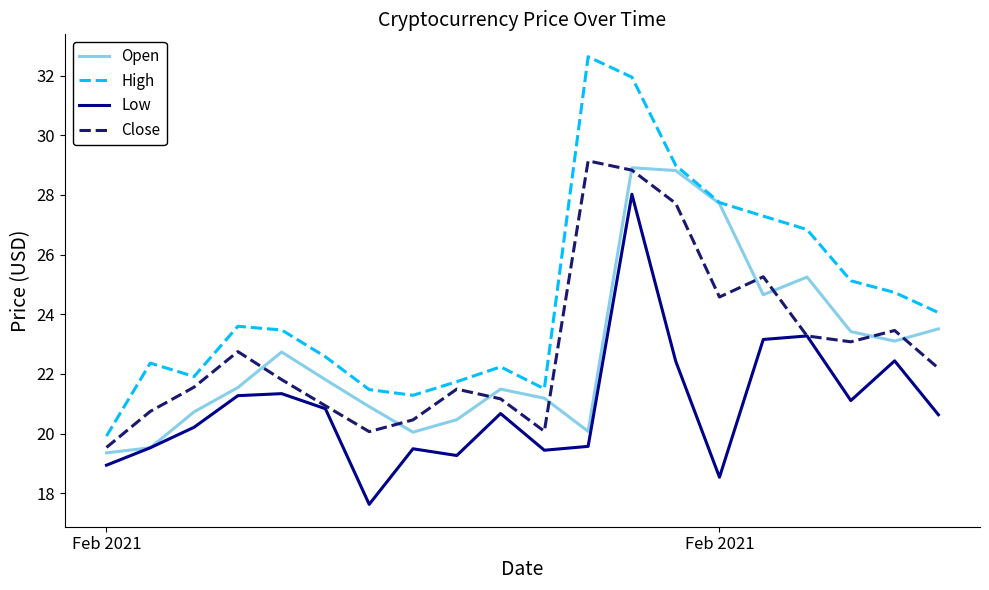

What is the minimum value shown in the chart?

17.6